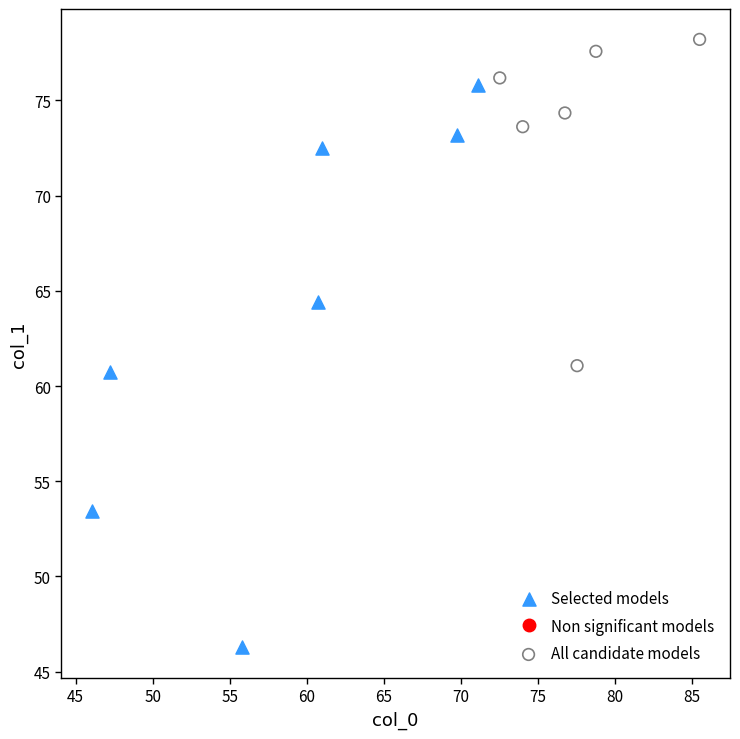

Which series reaches the maximum Y coordinate?

All candidate models